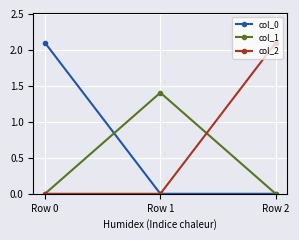

What is the greatest value displayed?

2.1